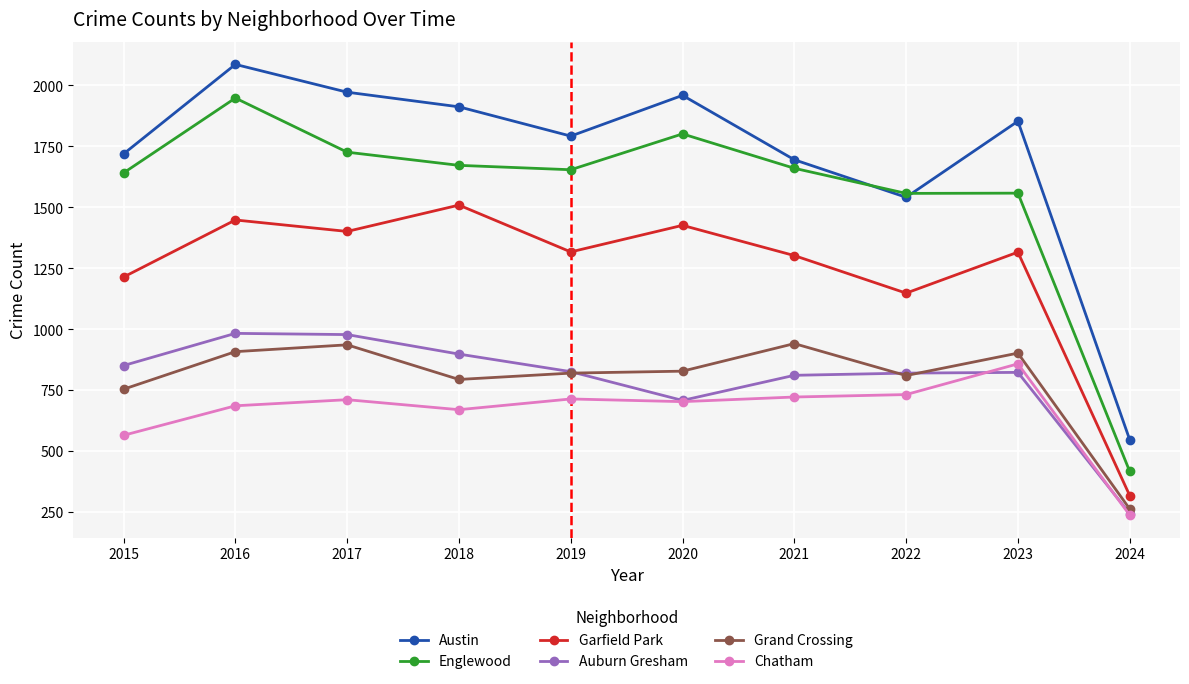

What is the lowest value of the Englewood series?

417